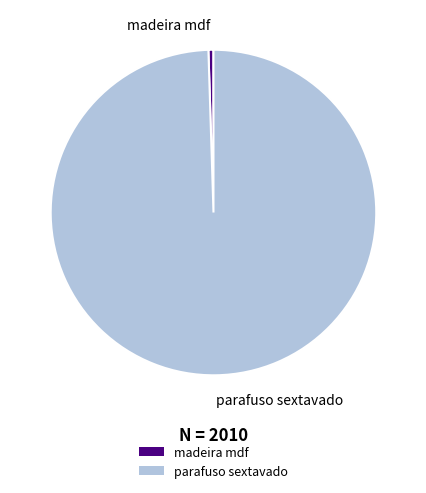

How many slices are in this pie chart?

2